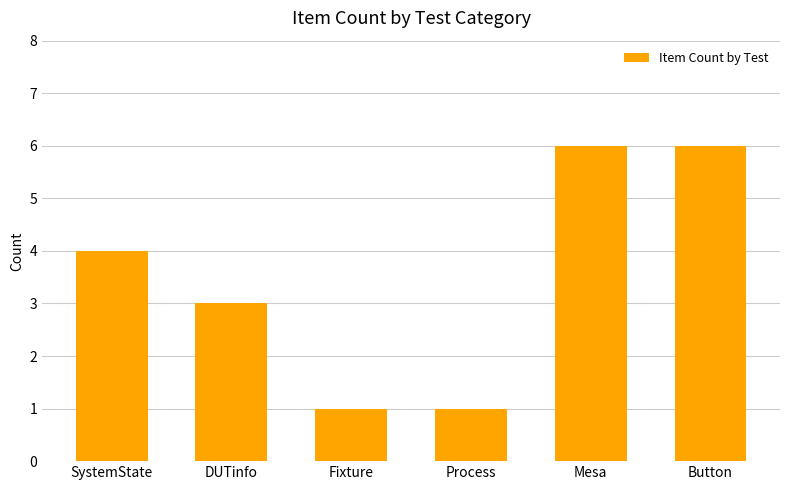

What value does the data have at DUTinfo?

3